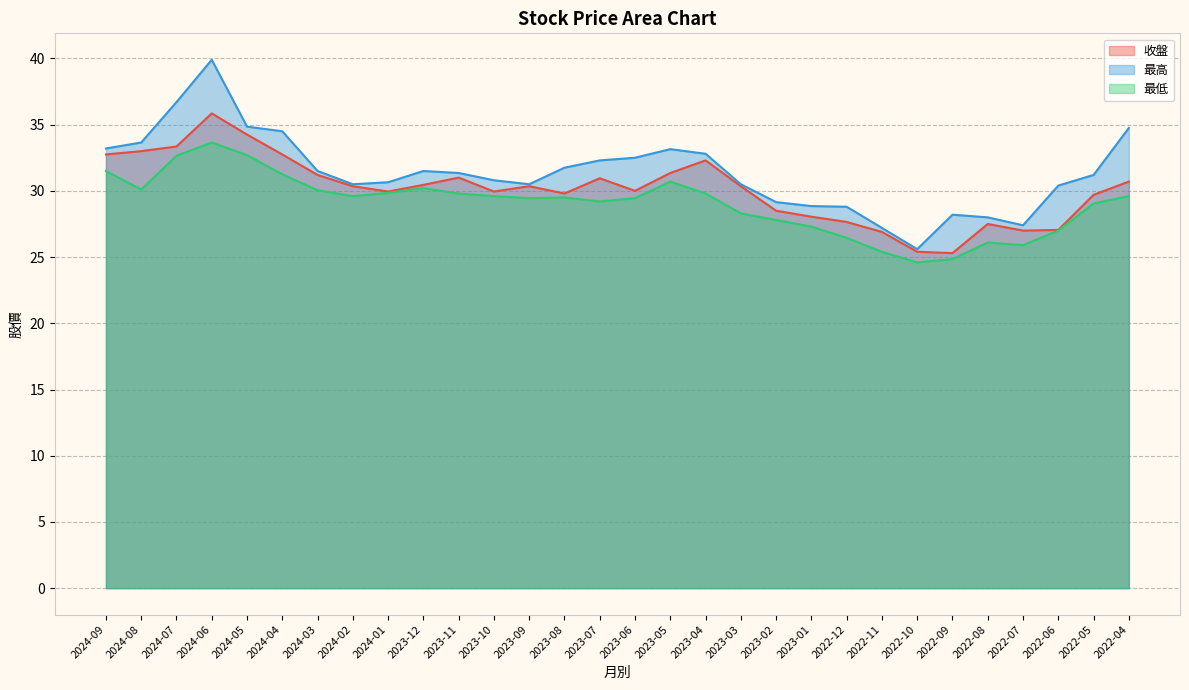

The 最低 series shows 16.2 at 2023-02. True or false?

False